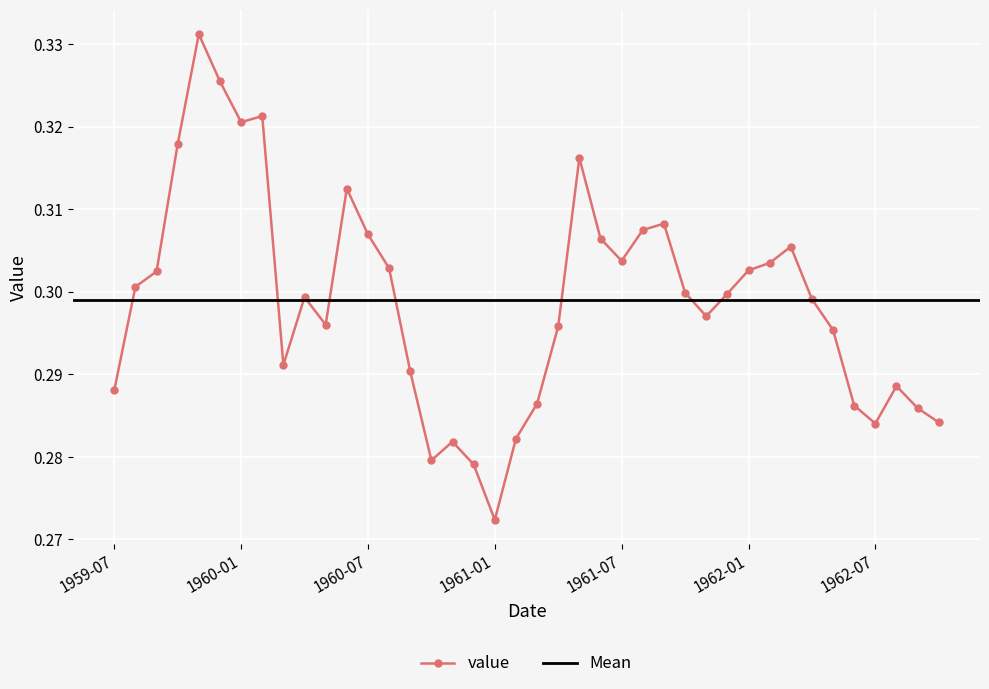

Read the value at 1961-01.

0.3